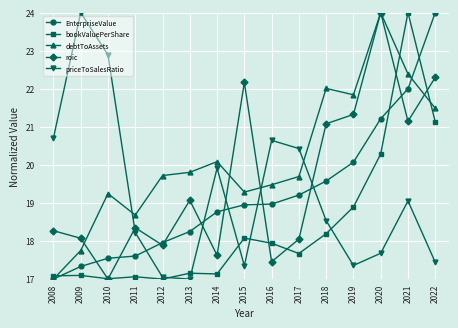

What is the spread (max minus min) of values at 2020?

6.3